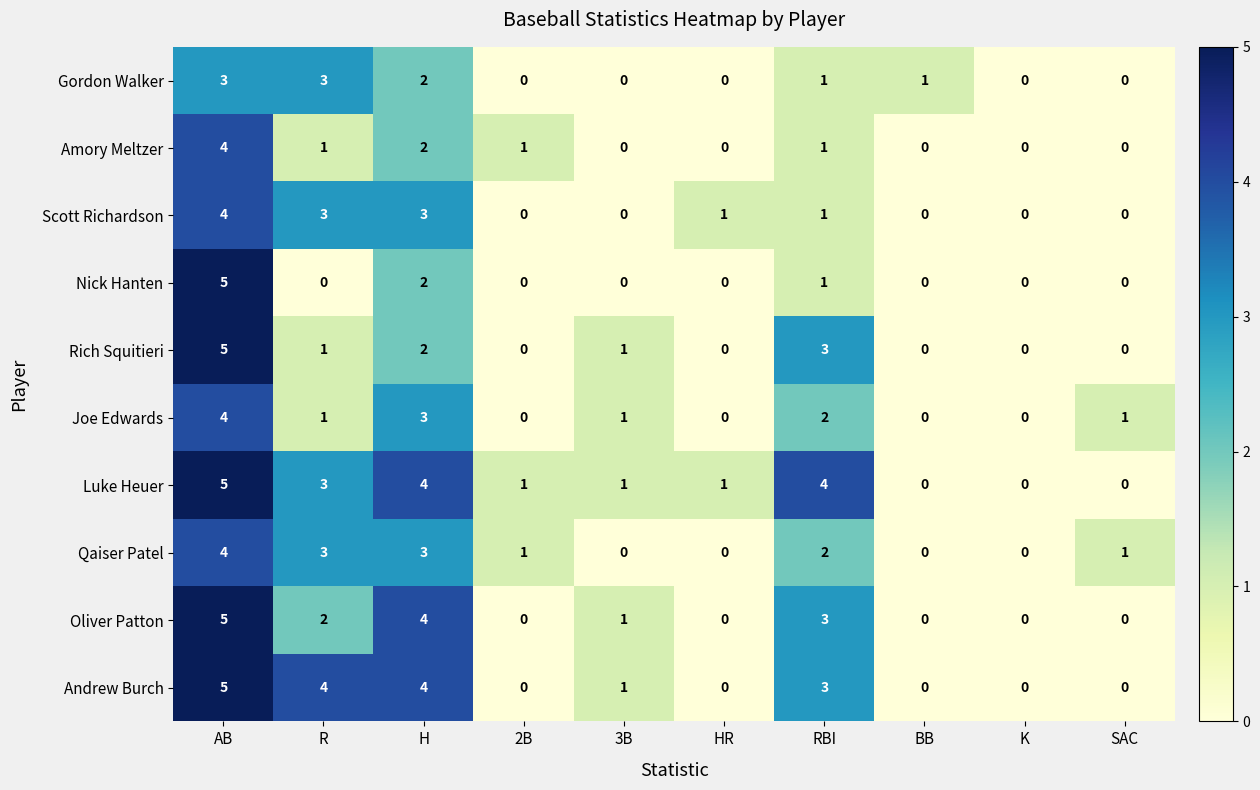

Where is Oliver Patton nearest to the value 2?

R